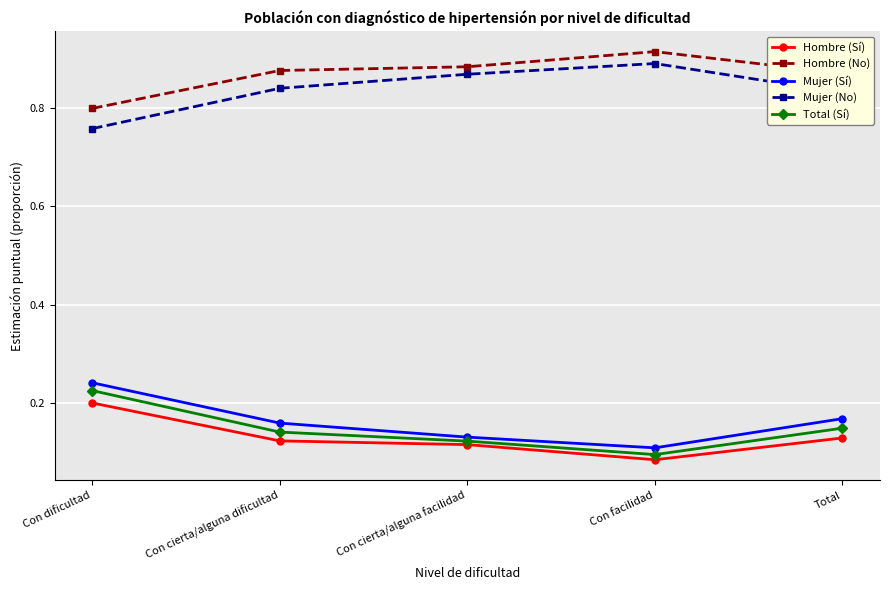

What is the spread (max minus min) of values at Total?

0.7